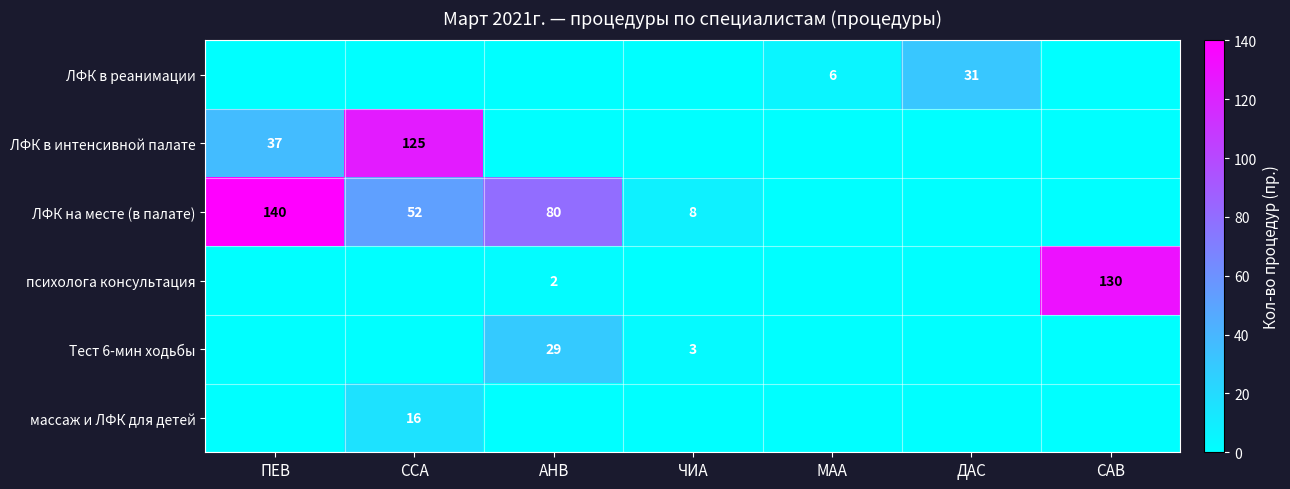

Between АНВ and ЧИА, which series saw the biggest shift?

ЛФК на месте (в палате)